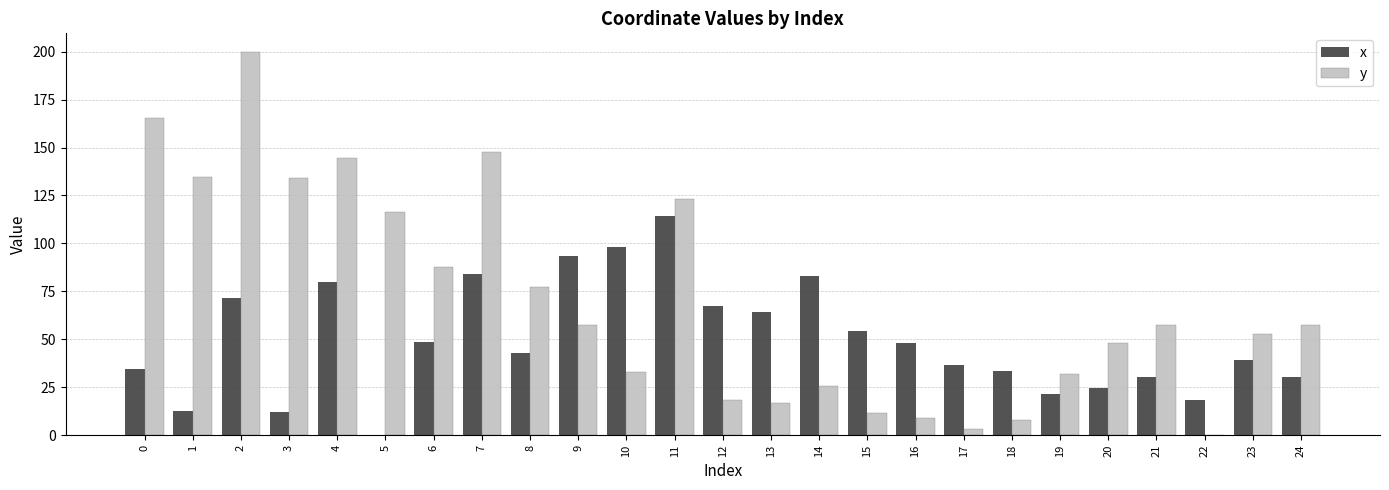

What is the maximum value for x?

114.3